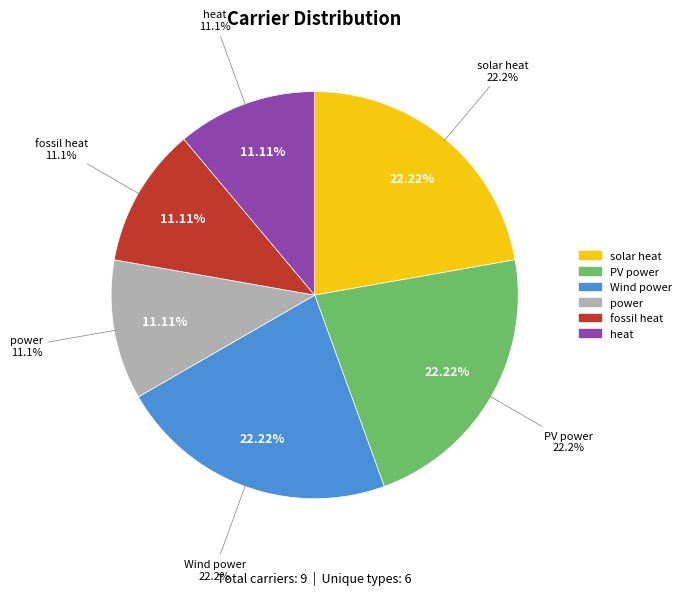

To the nearest percent, what is the average slice percentage?

17%